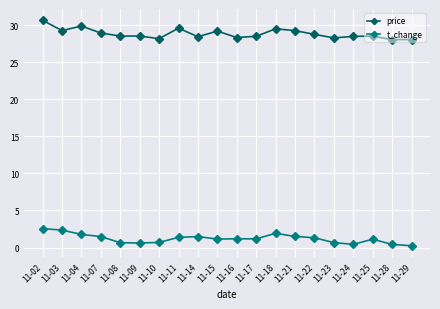

What is the maximum value shown in the chart?

30.7